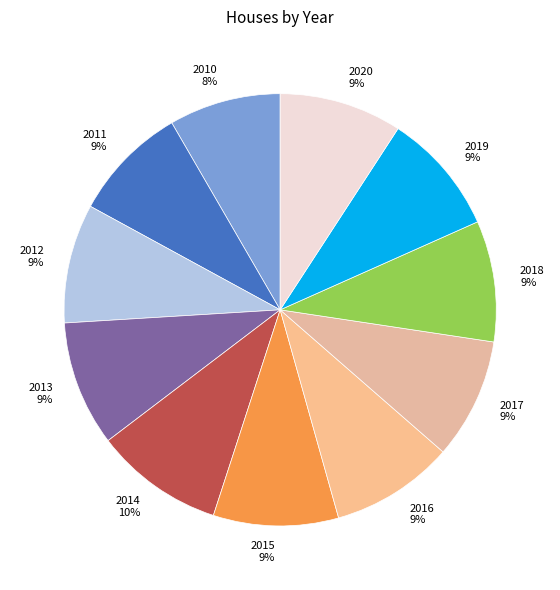

Is 2014 the majority of the pie?

No